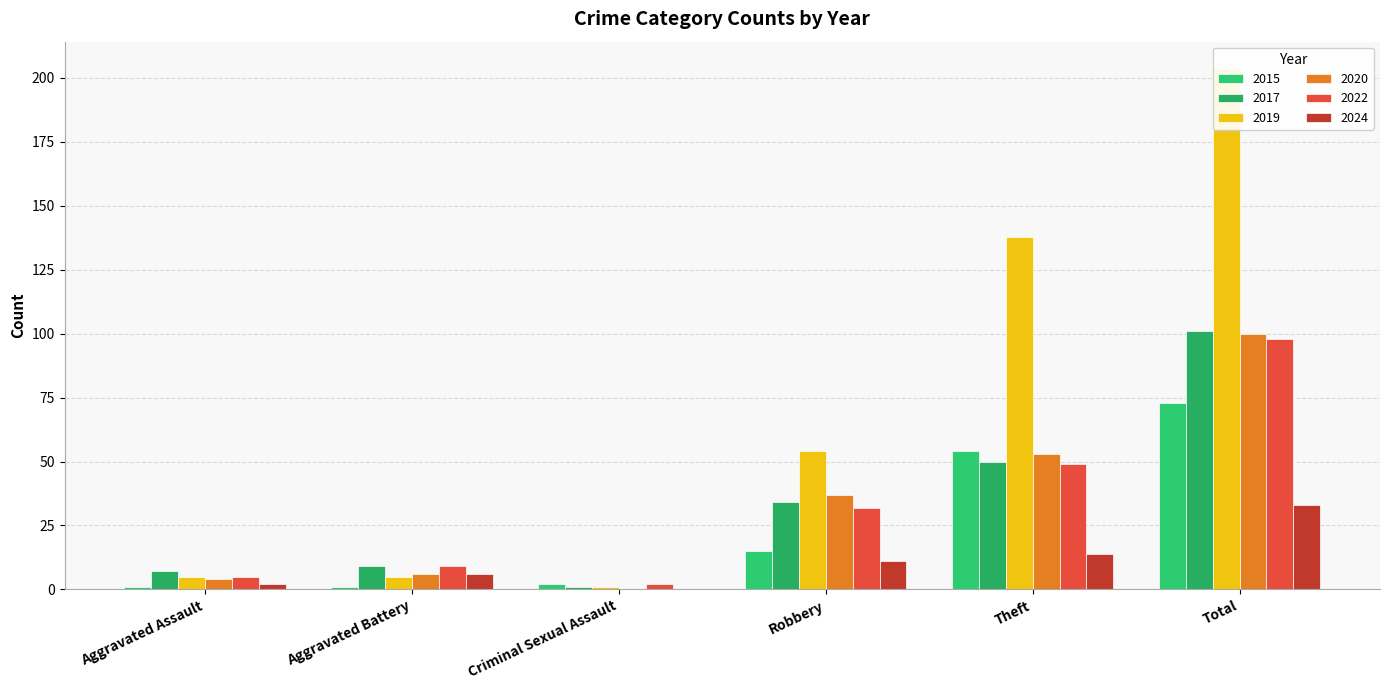

Is it true that 2015 equals 73 at Total?

True